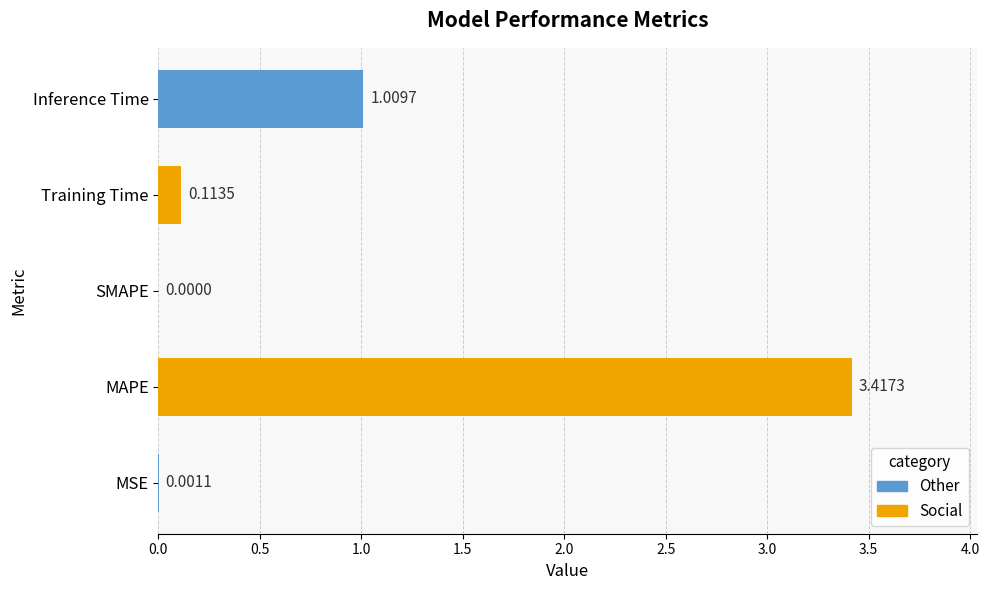

What is the sum of all values?

4.5